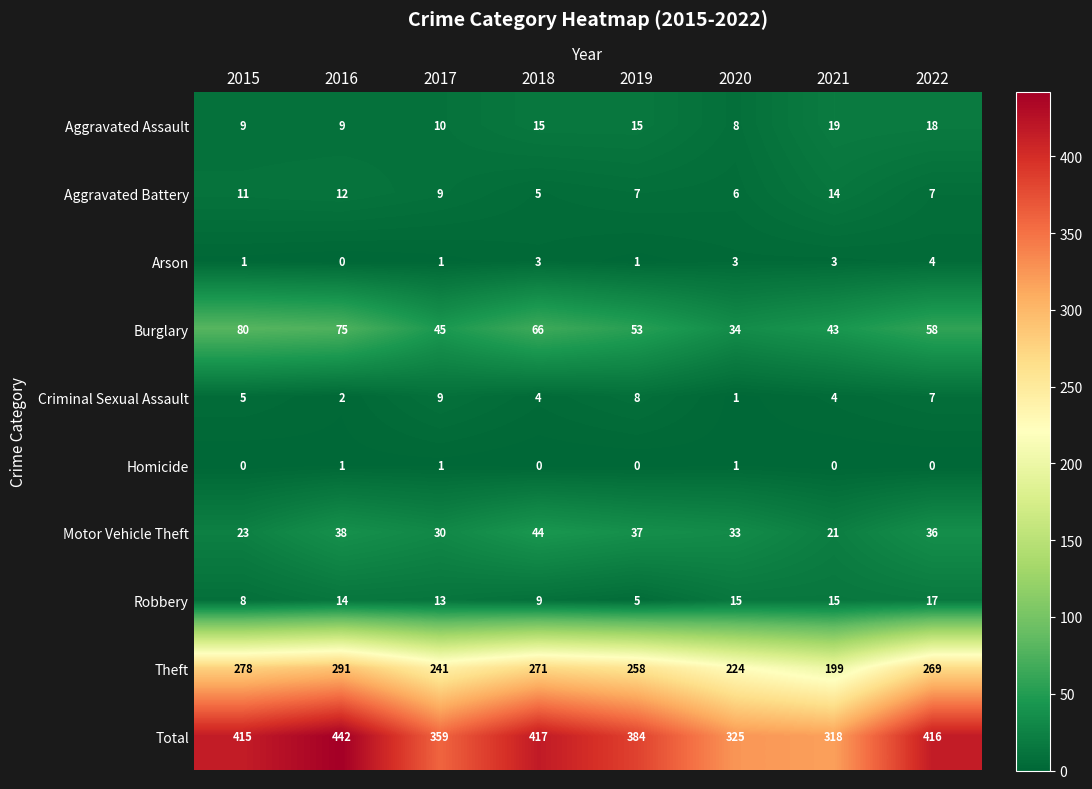

Rank the series by their maximum value, from highest to lowest.

Total, Theft, Burglary, Motor Vehicle Theft, Aggravated Assault, Robbery, Aggravated Battery, Criminal Sexual Assault, Arson, Homicide